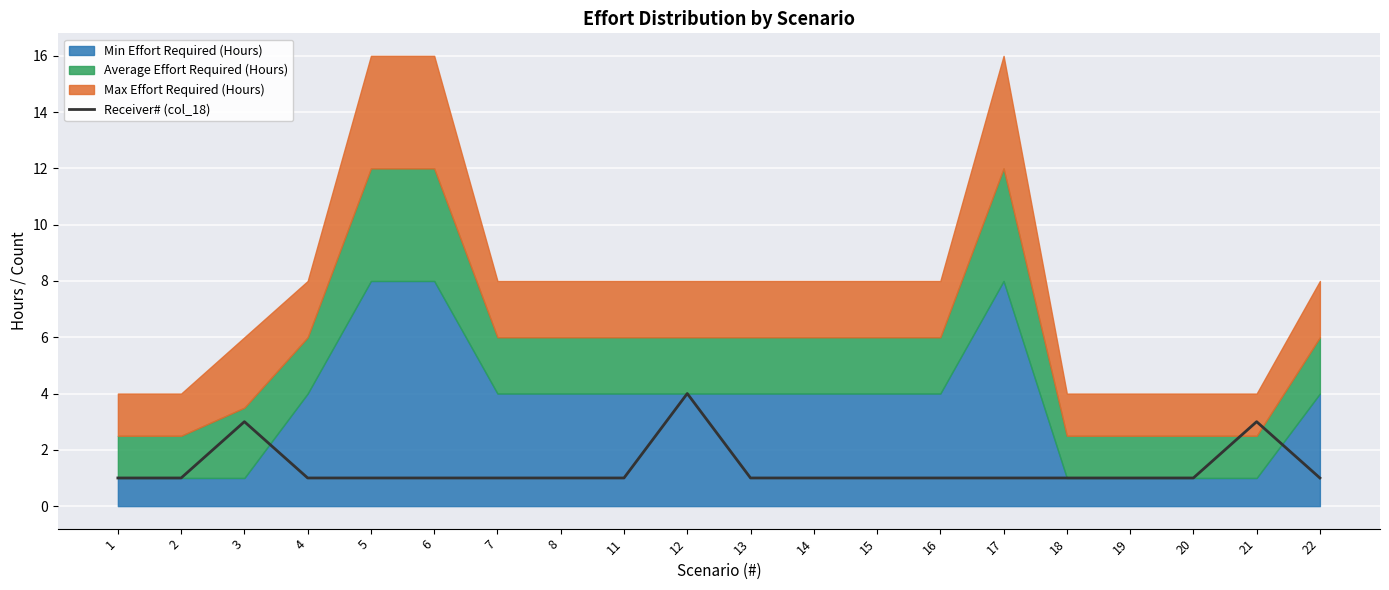

Where is the first local maximum?

3